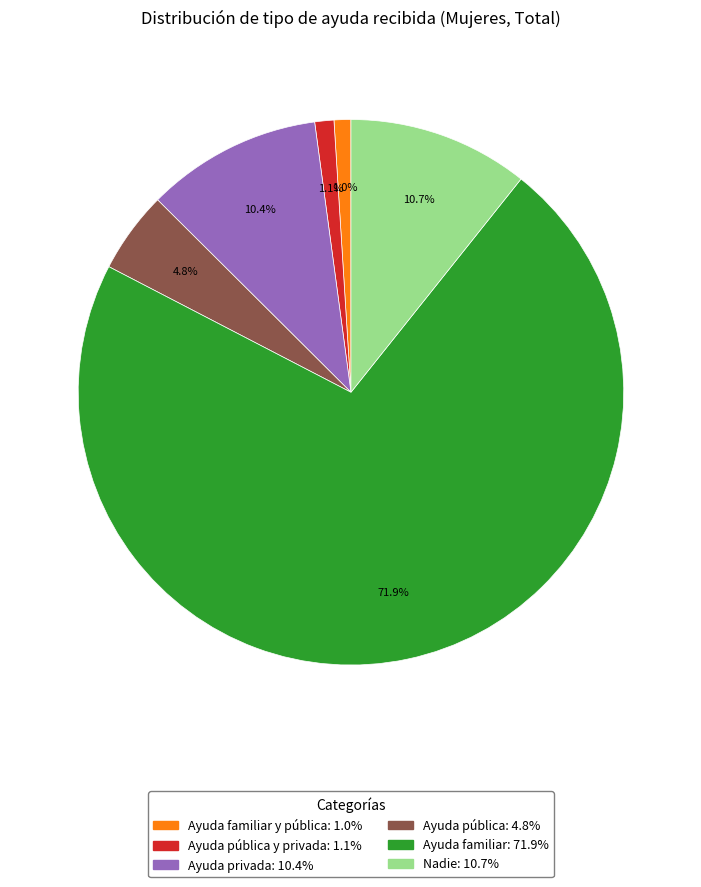

Does any single category account for the majority?

Yes